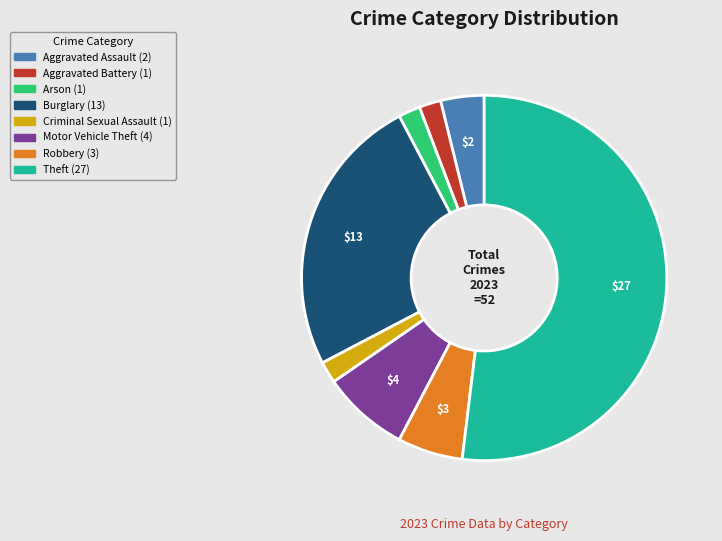

Which has a higher value, Motor Vehicle Theft or Criminal Sexual Assault?

Motor Vehicle Theft